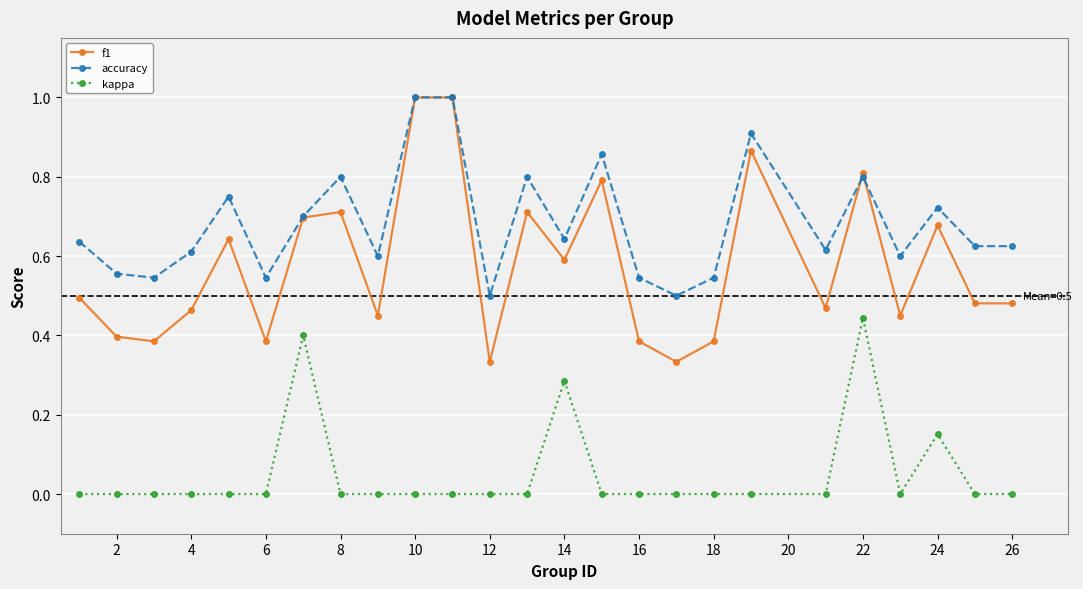

How many lines are shown in the chart?

3